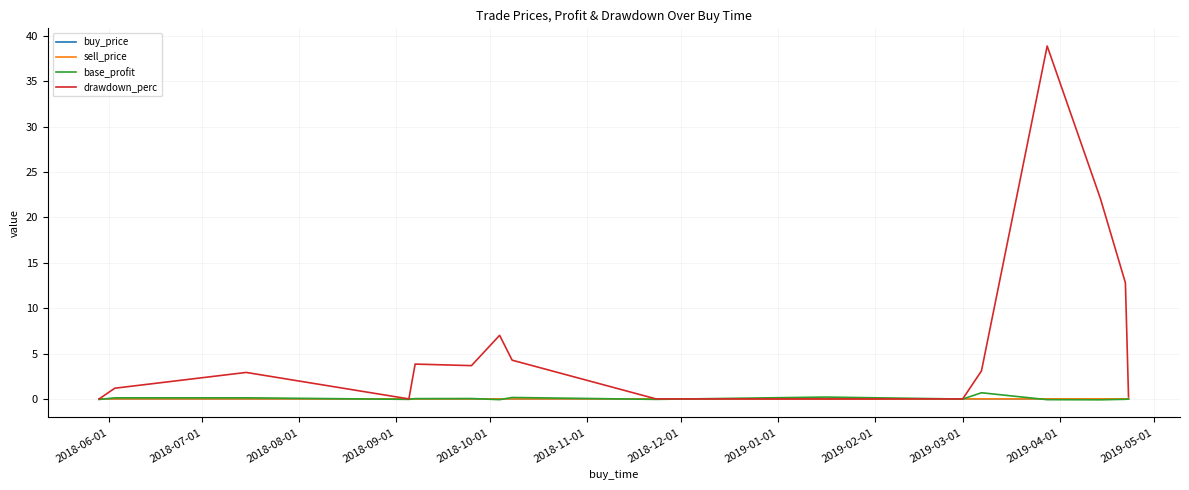

Which series has the largest total across all categories?

drawdown_perc